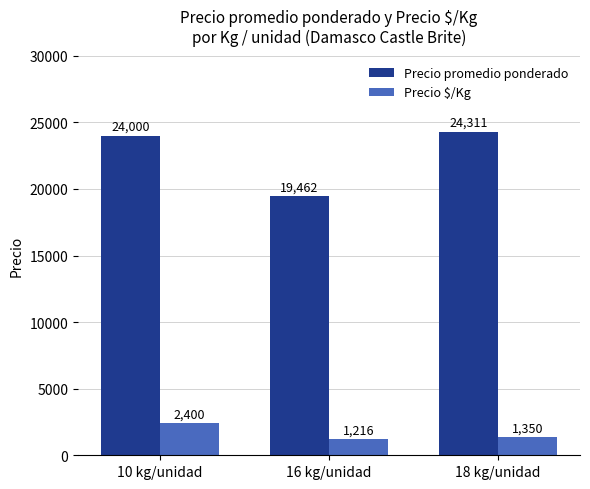

The value of Precio promedio ponderado at 18 kg/unidad is 24311. True or false?

True